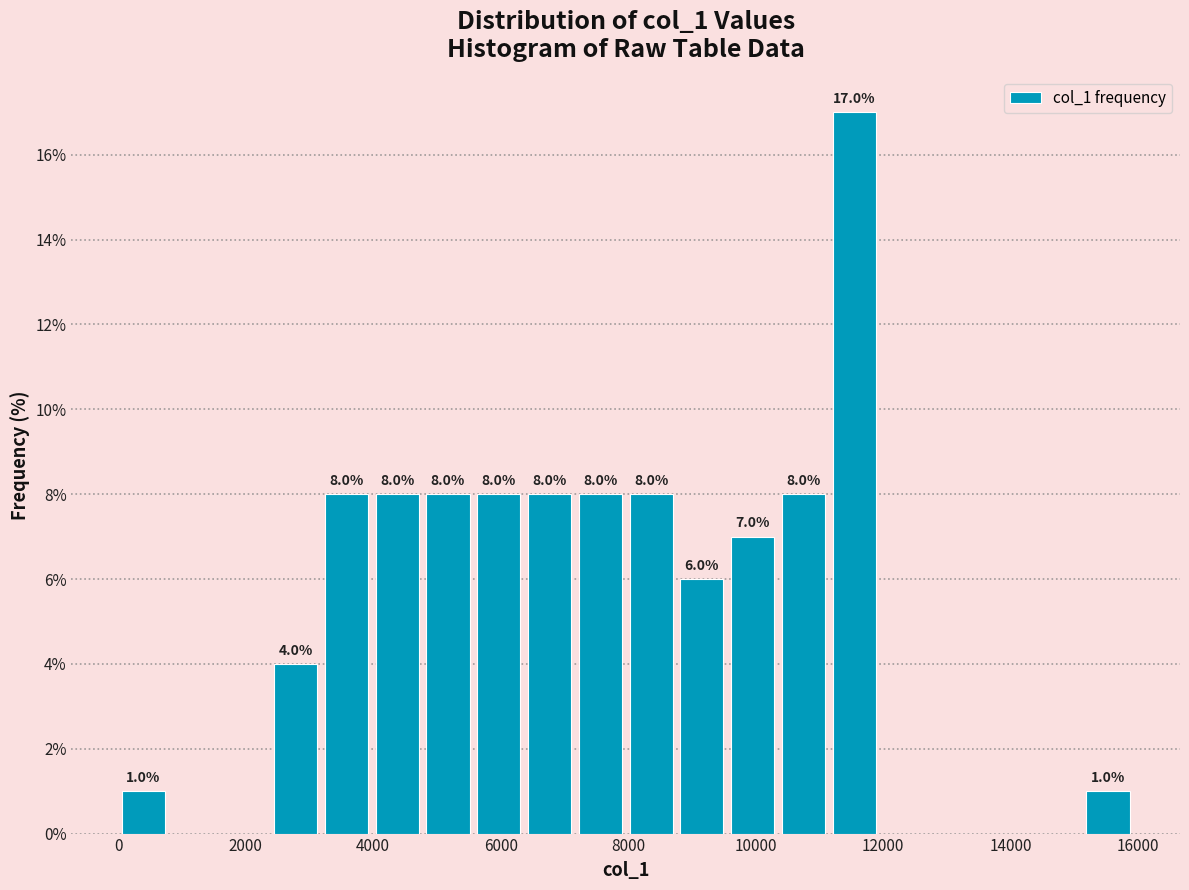

Read against the x-axis, roughly where is the centre of the tallest bar?

11600